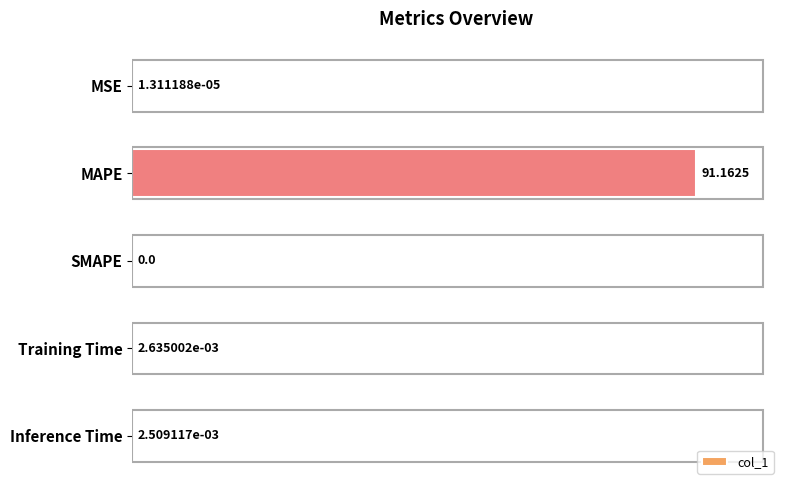

How many positive values are there?

4